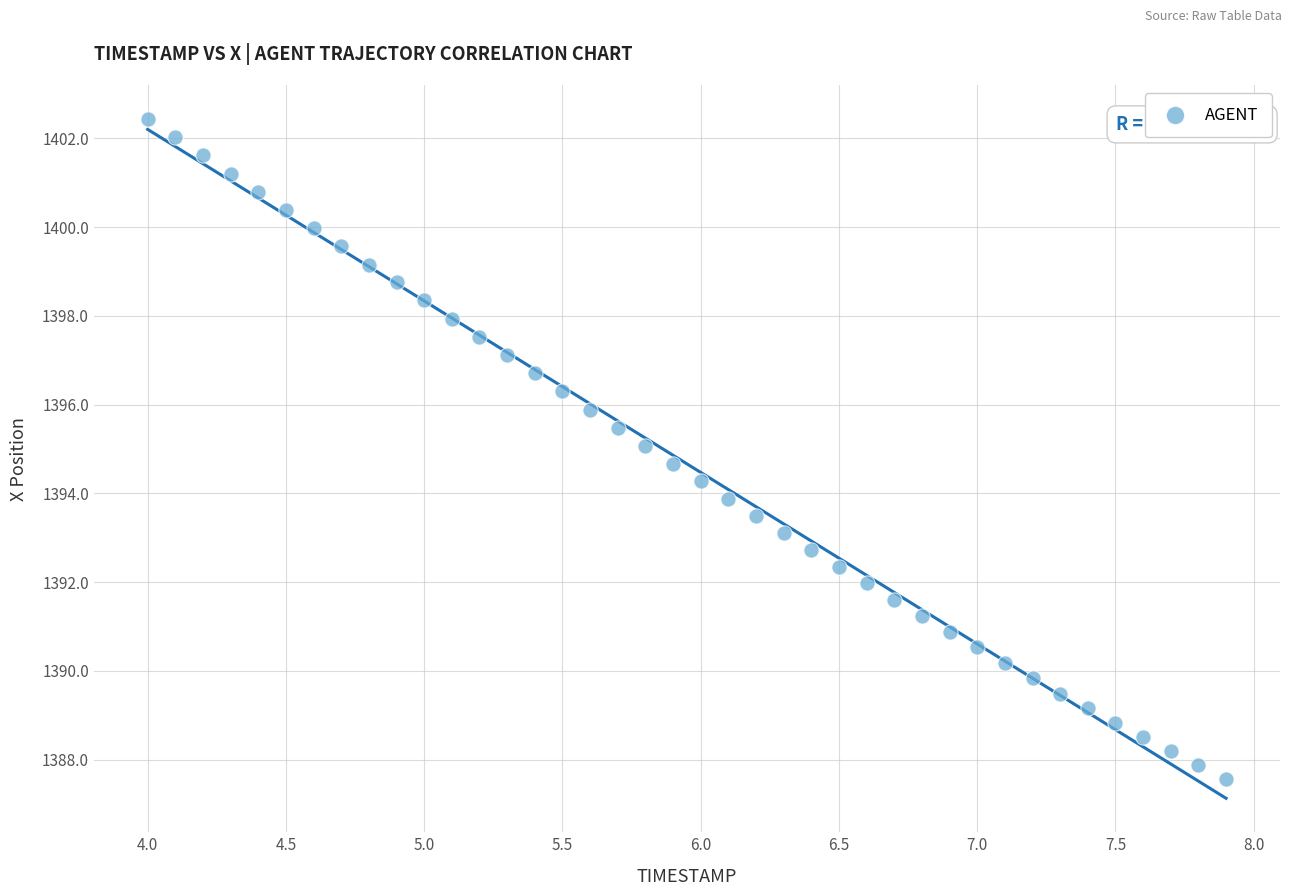

What is the range of X values (max minus min)?

3.9